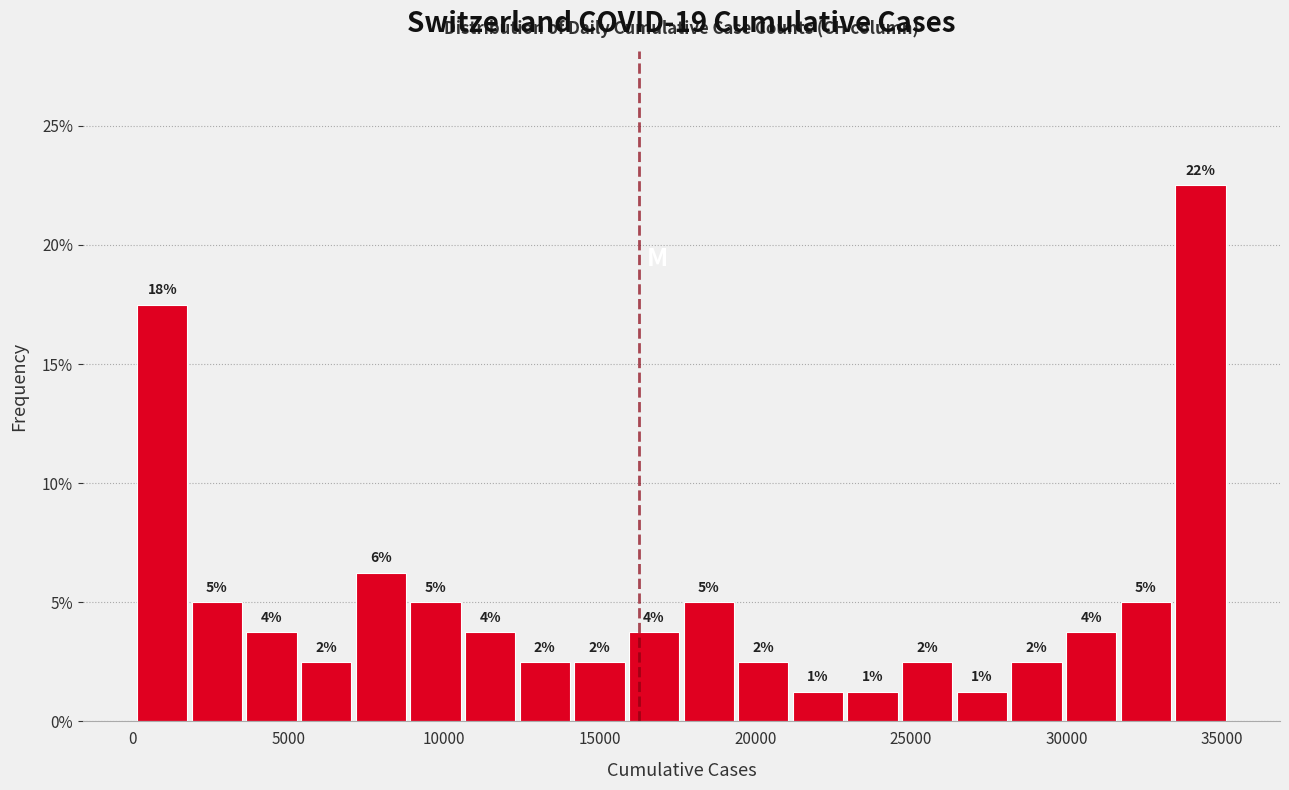

Read against the x-axis, roughly where is the centre of the tallest bar?

34500